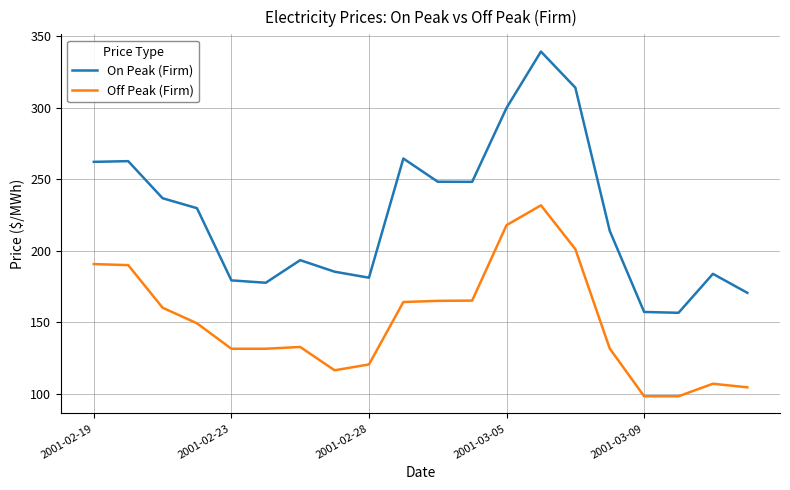

Which series has the largest total across all categories?

On Peak (Firm)